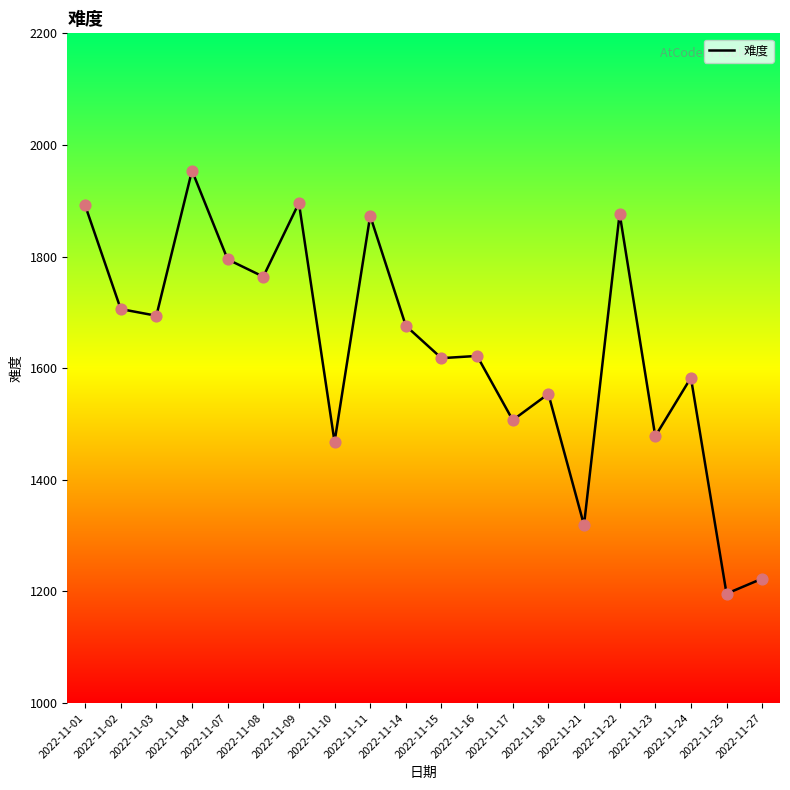

What is the ratio of the value at 2022-11-16 to the value at 2022-11-14?

1.0